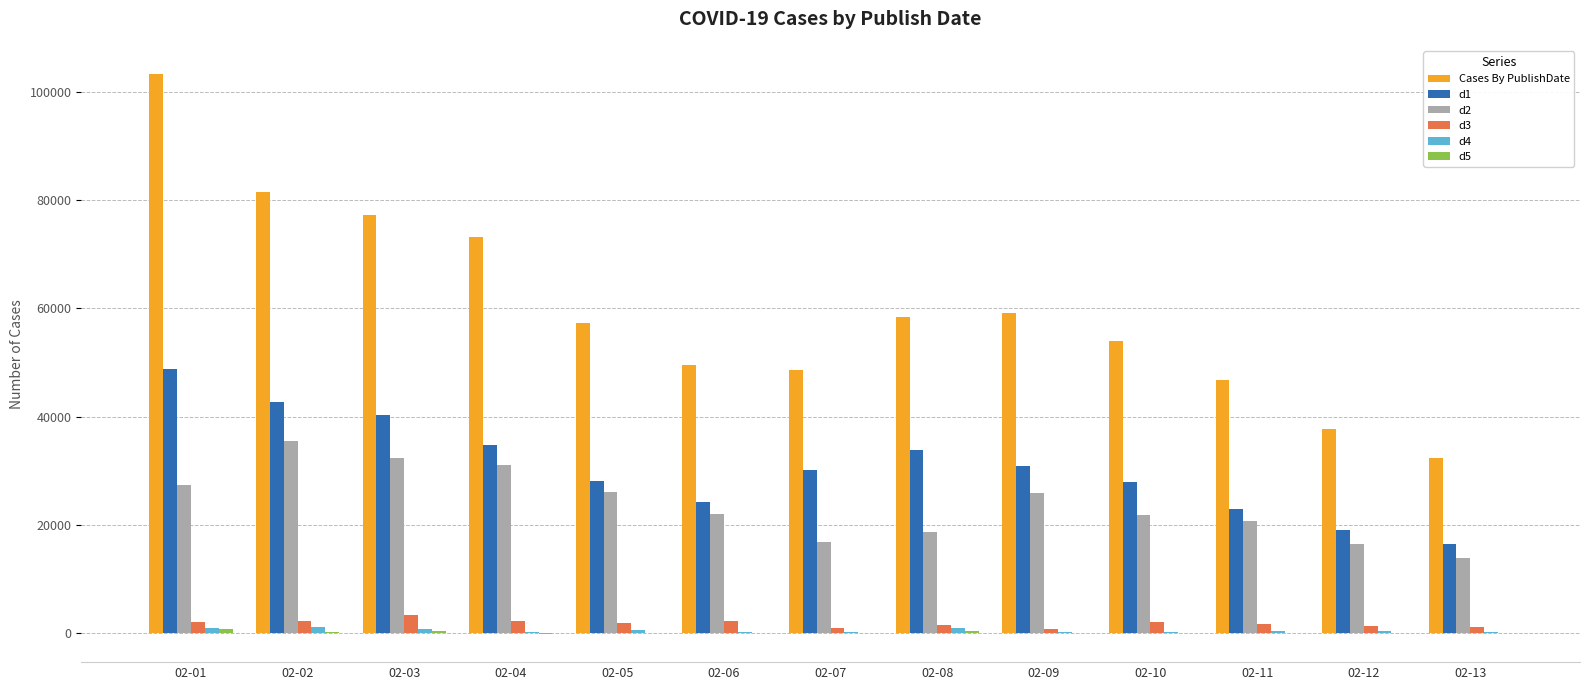

Which series changed the most between 02-02 and 02-11?

Cases By PublishDate